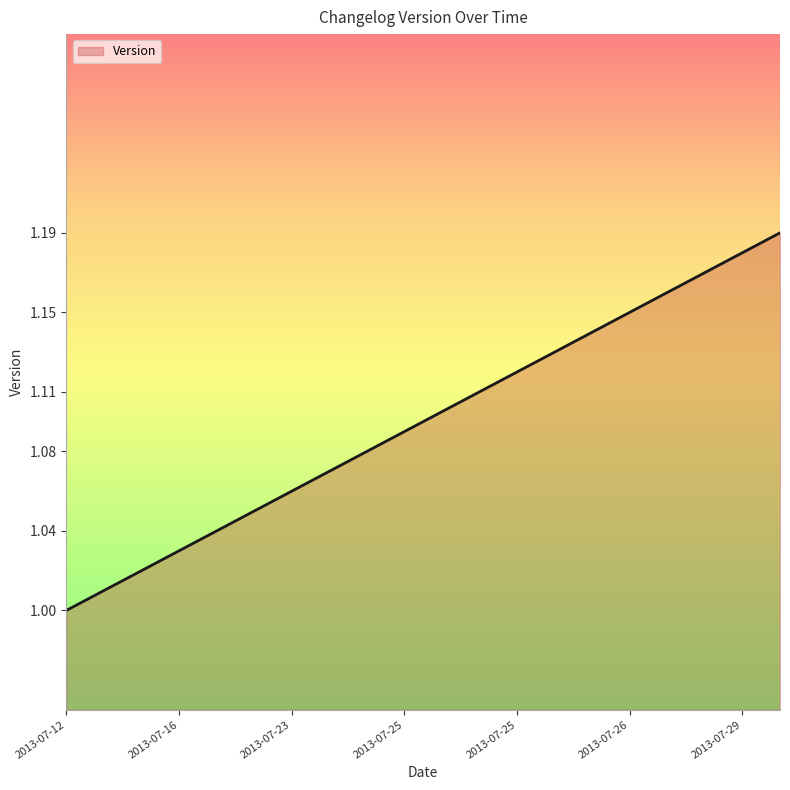

What is the difference between the second highest and minimum values?

0.2